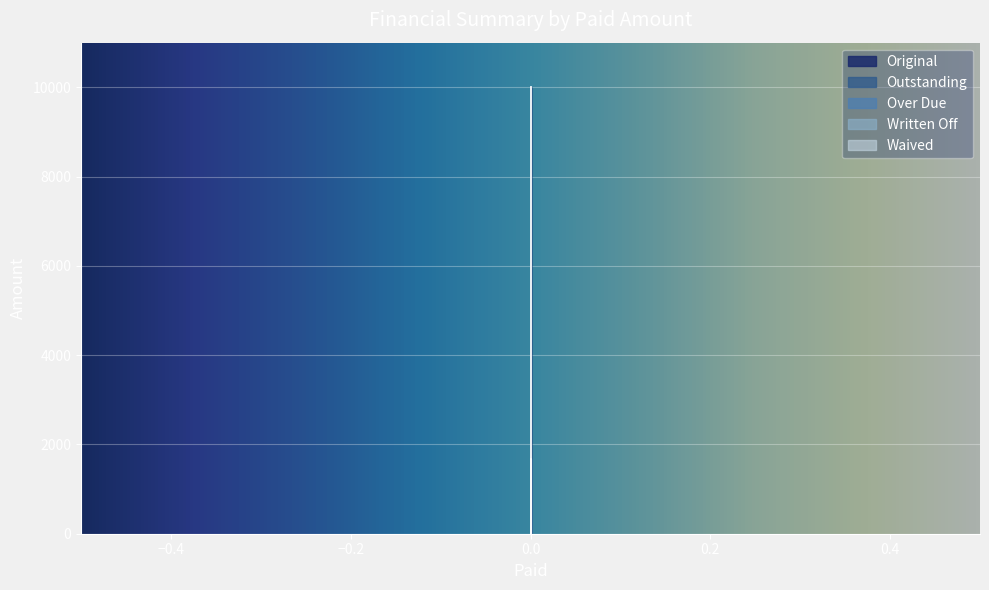

Reading right to left, what are all the values shown in this chart?

Original: 0=0.0	0=0.0	0=672.1	0=10000.0
Outstanding: 0=0.0	0=0.0	0=672.1	0=10000.0
Over Due: 0=0.0	0=0.0	0=194.0	0=1666.7